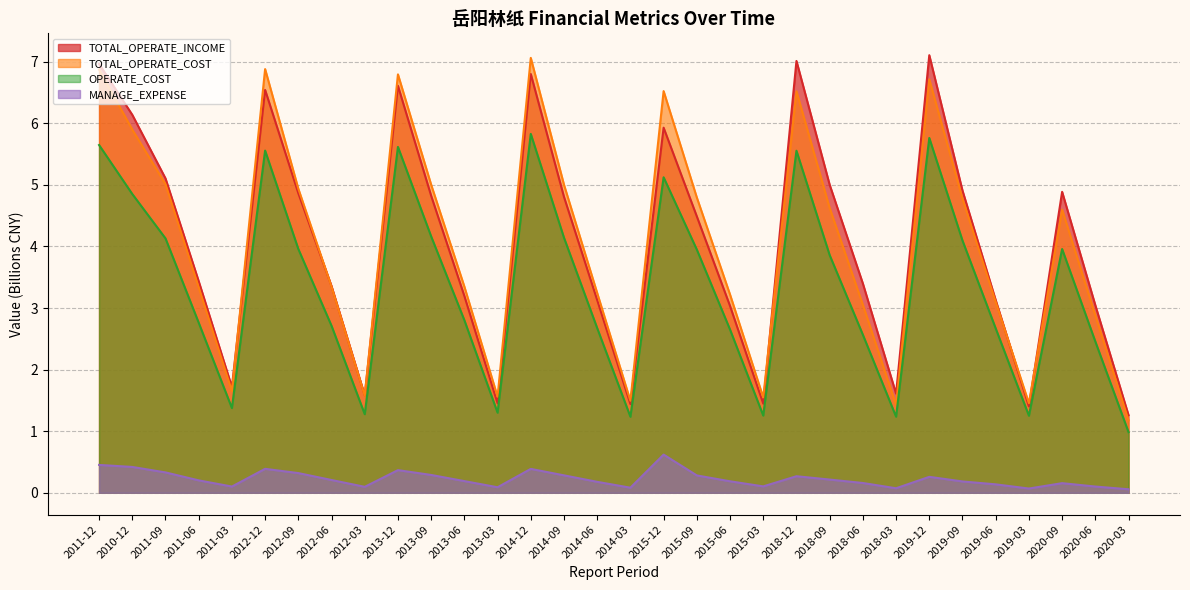

What is the minimum value shown in the chart?

0.1